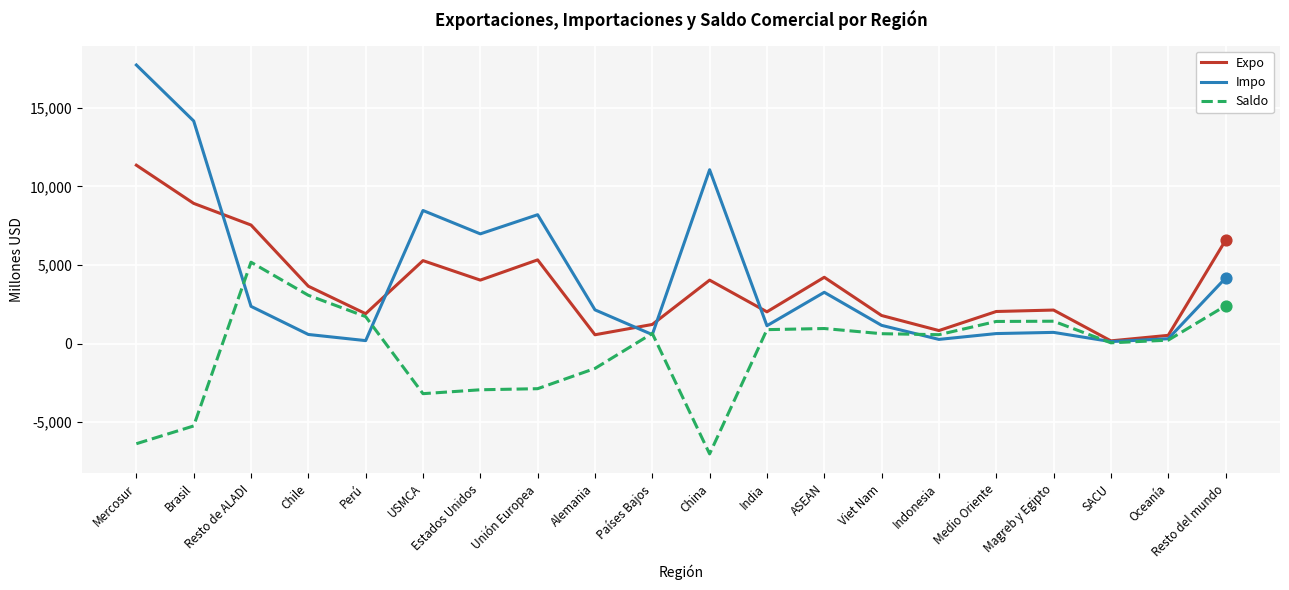

Which series has the largest total across all categories?

Impo